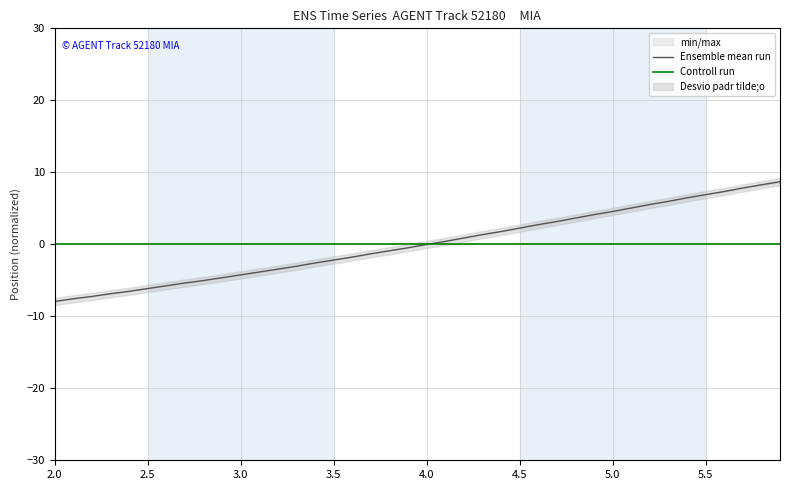

What is the maximum value for Ensemble mean run?

8.7